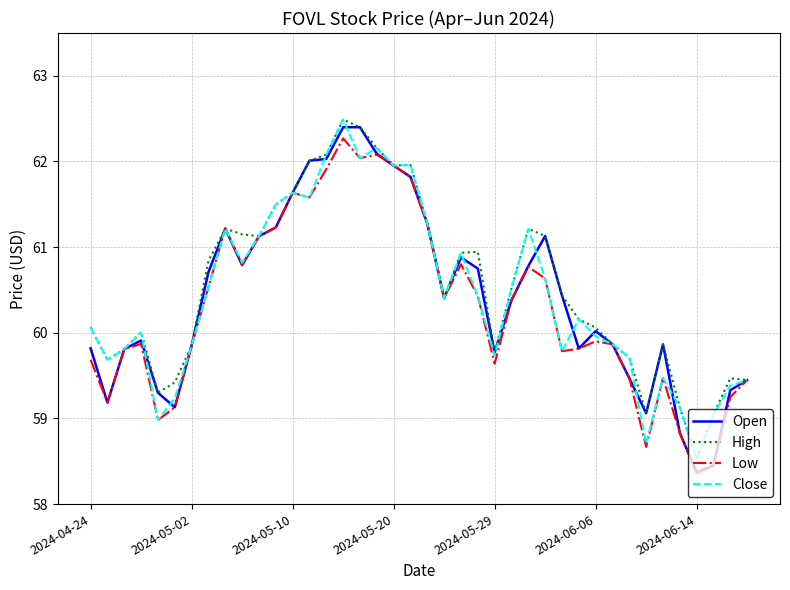

What is the sum of all Close values?

2417.0